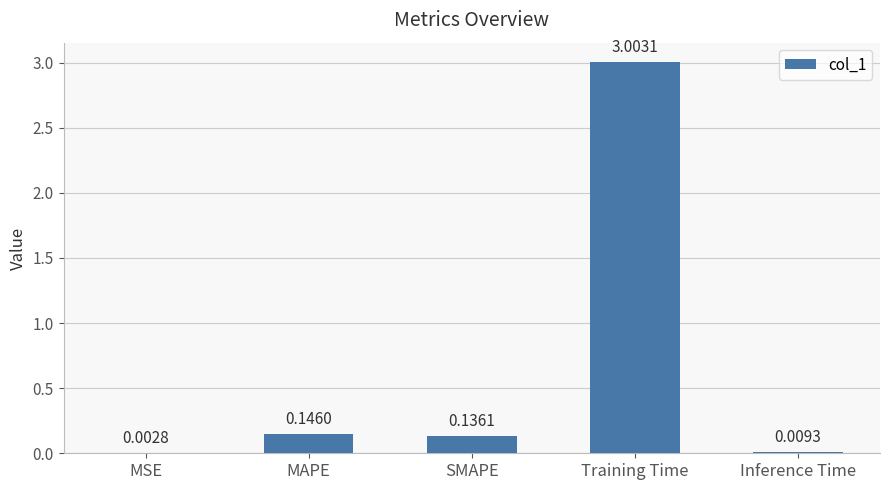

At which label is the value closest to 1?

MAPE